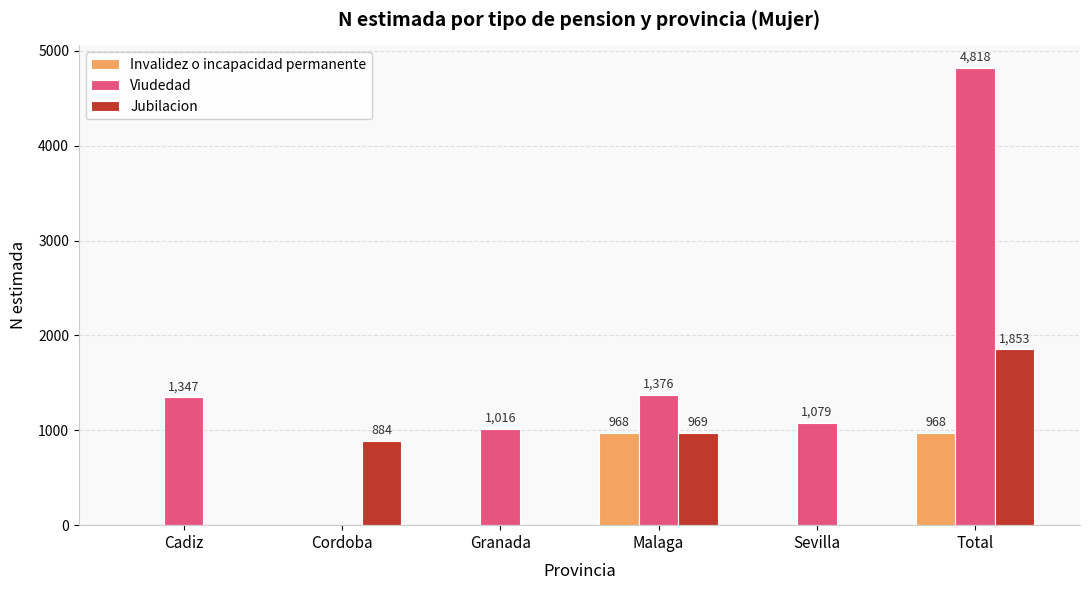

What is the maximum value for Jubilacion?

1853